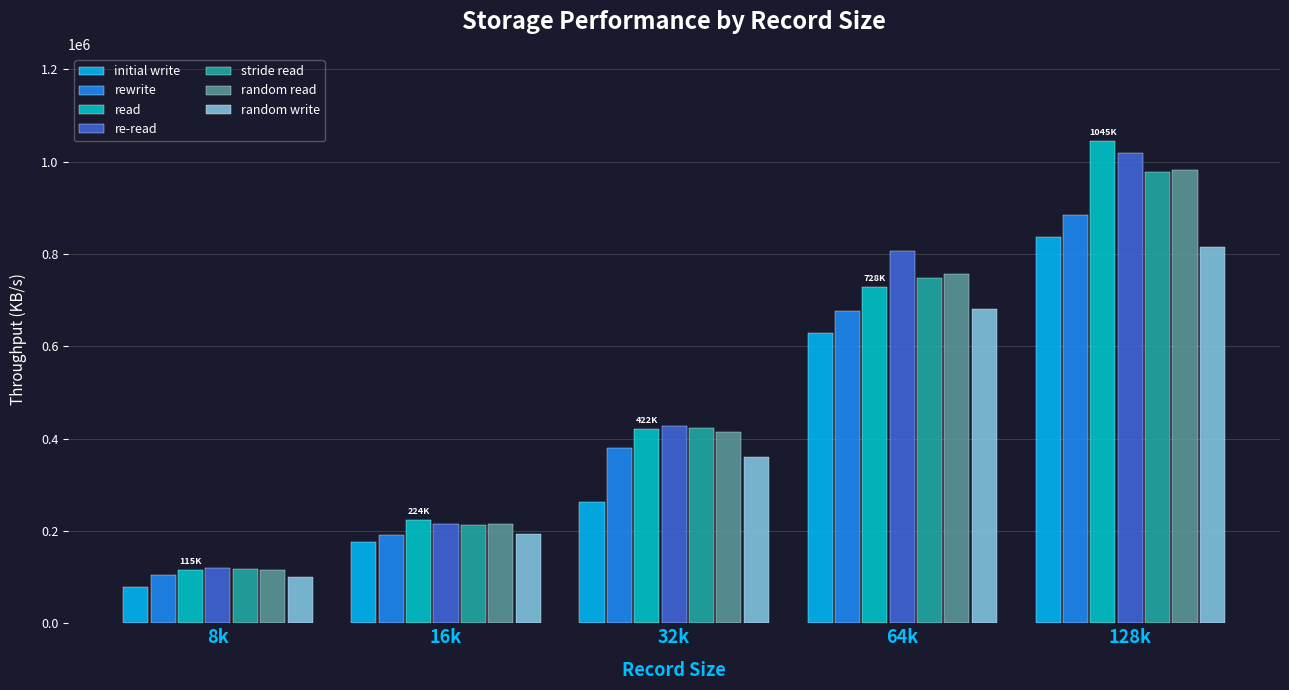

How many distinct data groups are displayed?

7